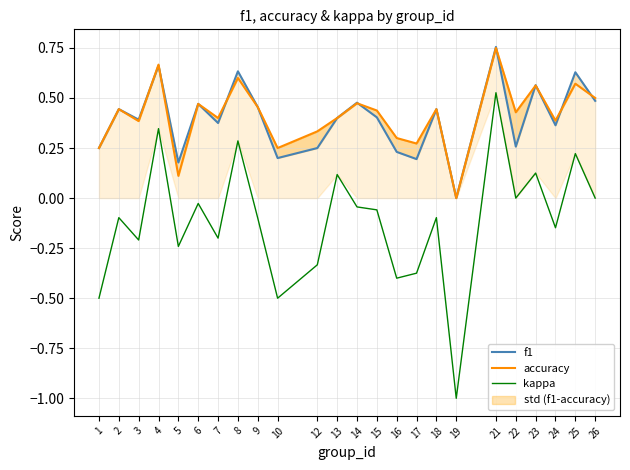

The kappa series shows -0.2 at 24. True or false?

False